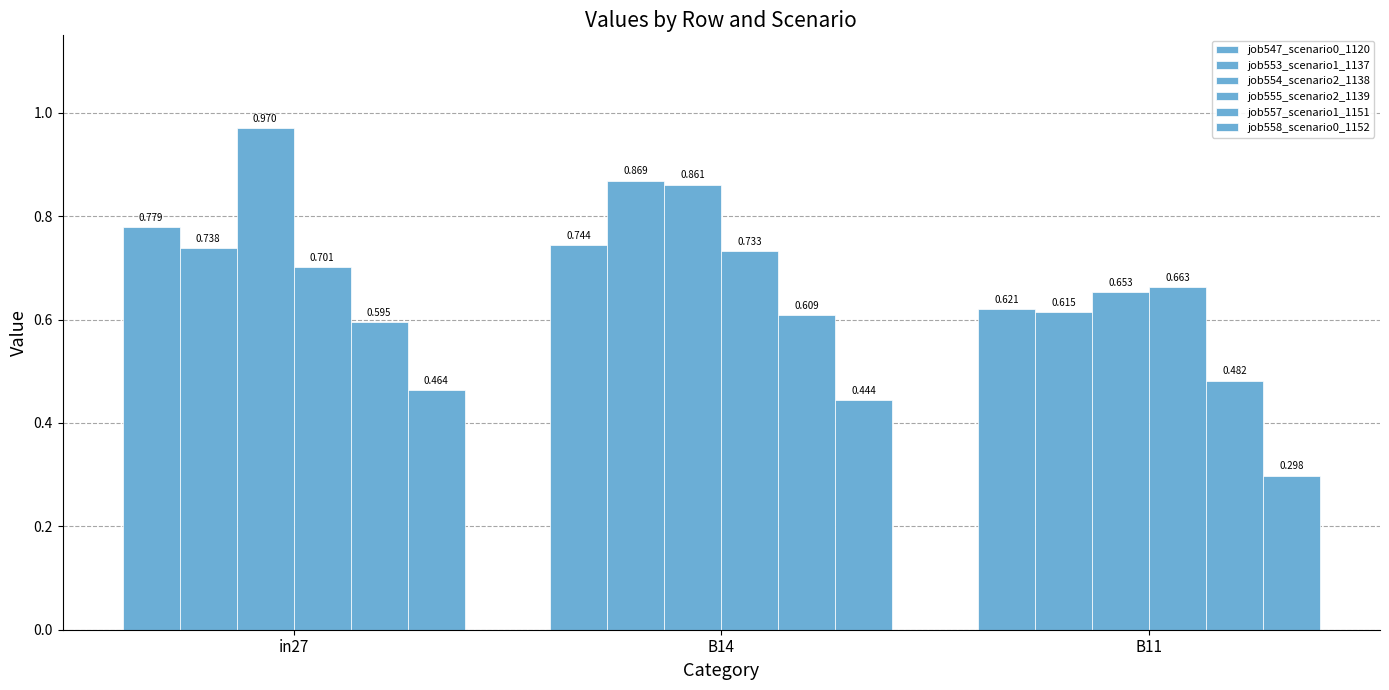

List the labels in order of job555_scenario2_1139 value, largest first.

B14, in27, B11